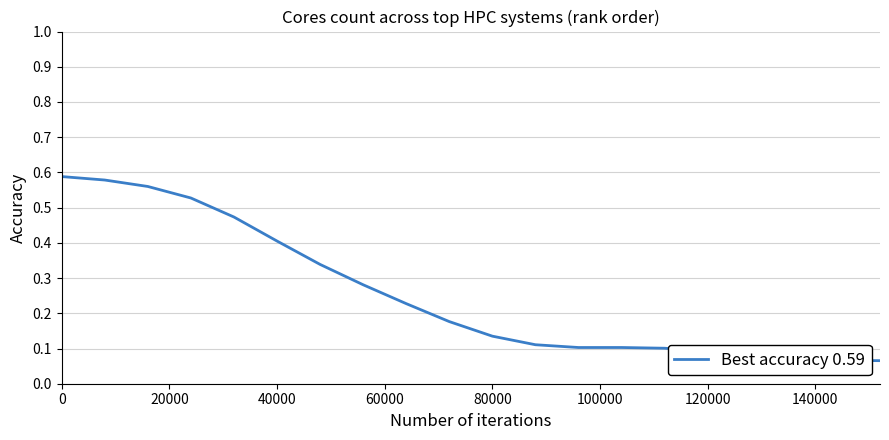

True or false: there are more than 2 points higher than both neighbors.

False